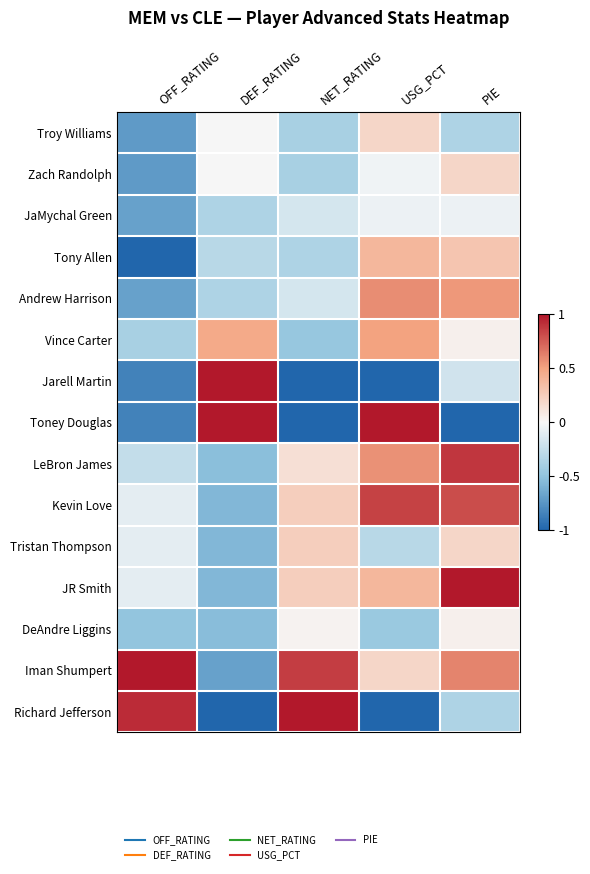

How many data points does each series have?

5